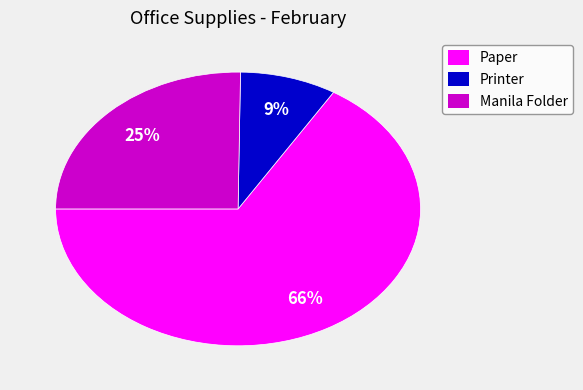

Count the number of slices in the pie.

3